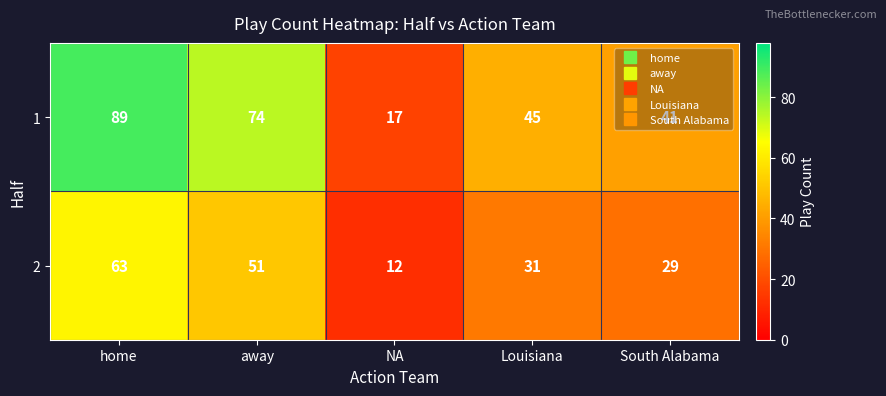

True or false: 2 has a value of 85 at away.

False